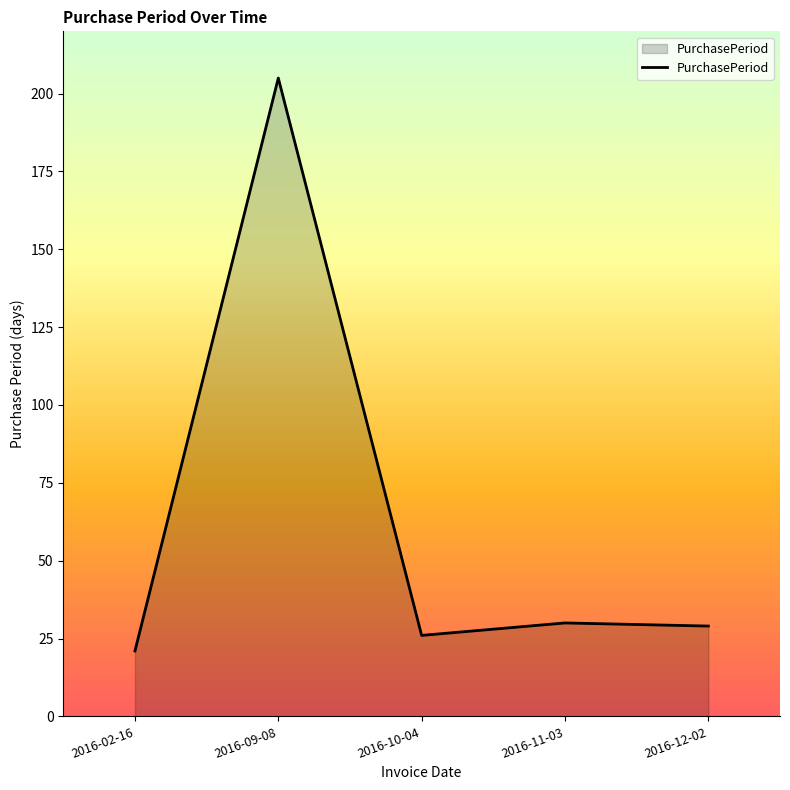

Does the chart have visible grid lines?

No